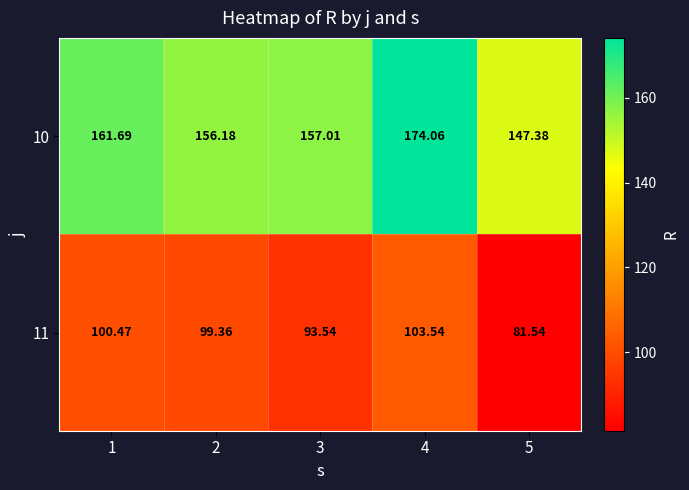

Between 1 and 2, which series saw the biggest shift?

10